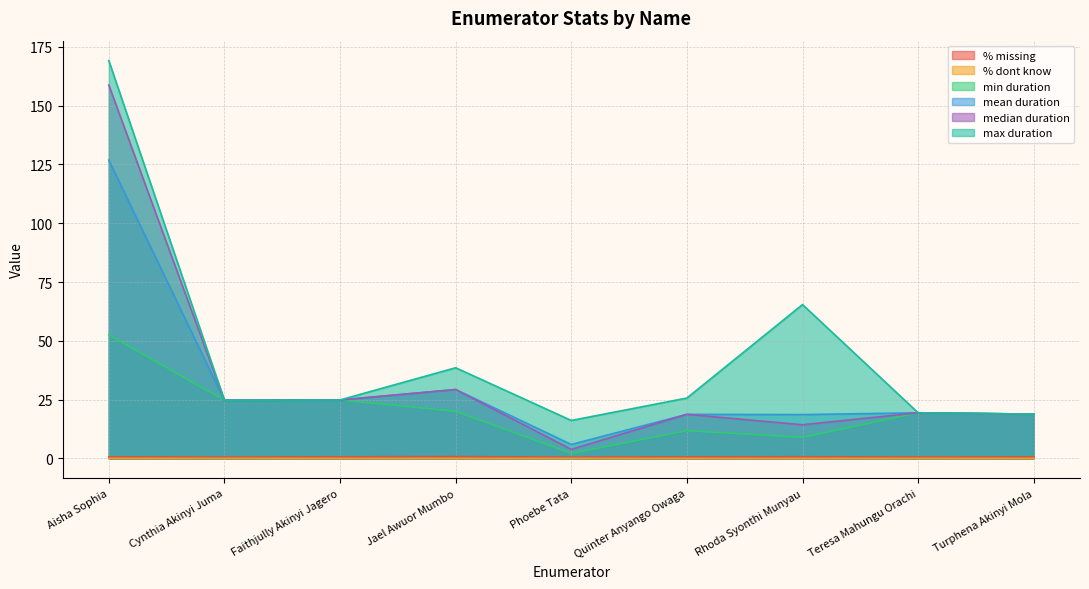

What is the difference between the highest and lowest values at Cynthia Akinyi Juma?

24.7